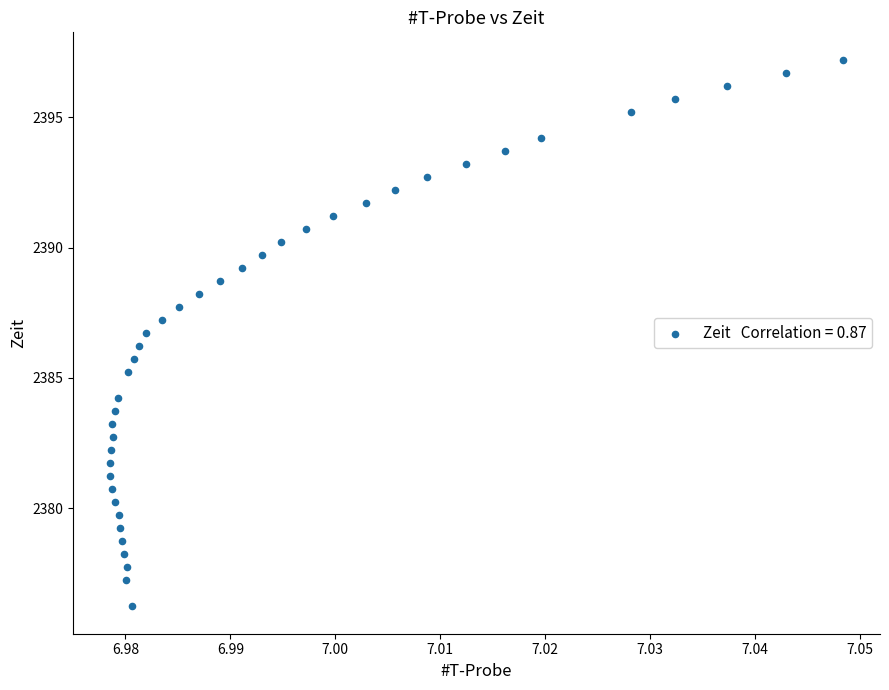

What is the range of Y values (max minus min)?

21.0